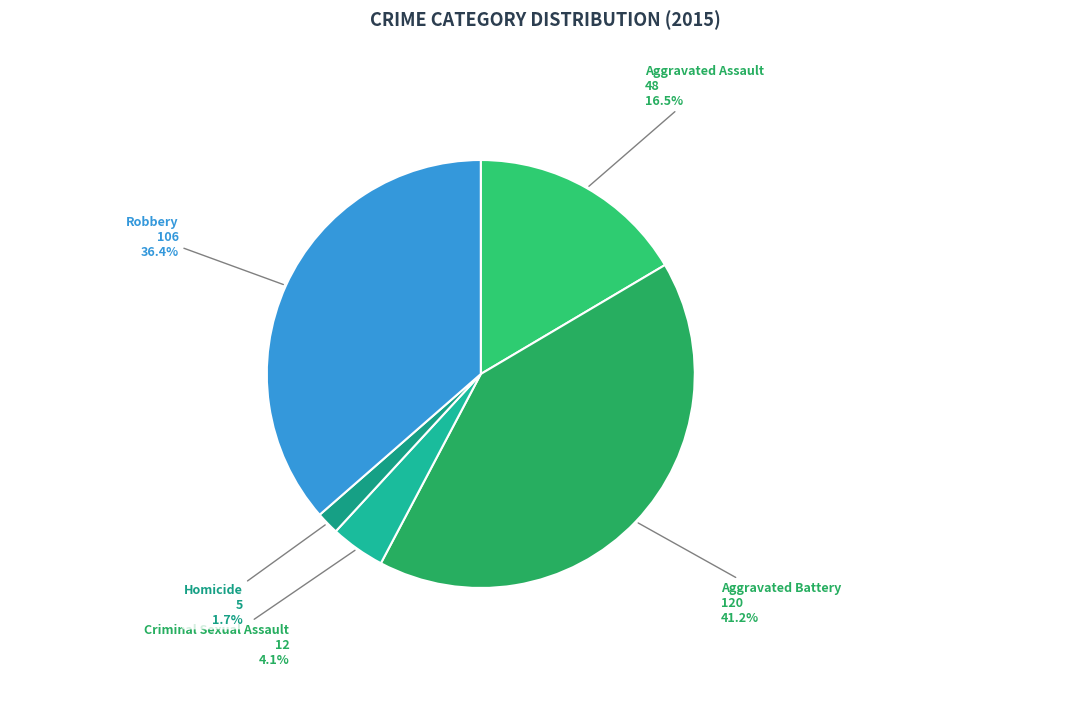

What percentage is NOT represented by Robbery?

63.6%